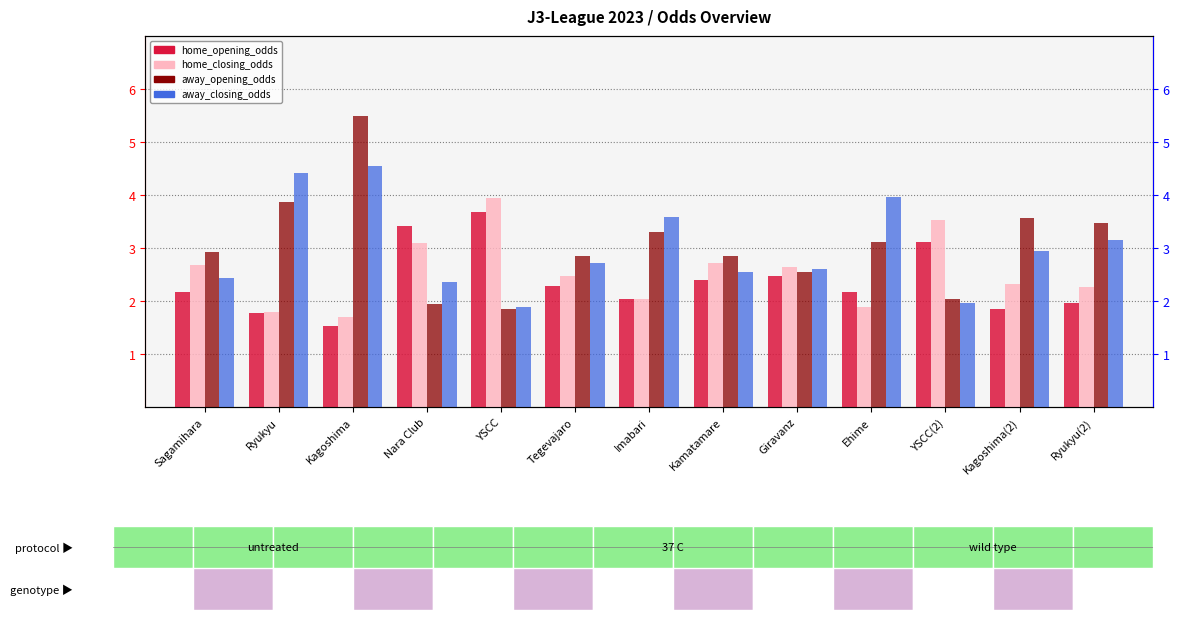

What are all the series names shown in the legend?

home_opening_odds, home_closing_odds, away_opening_odds, away_closing_odds